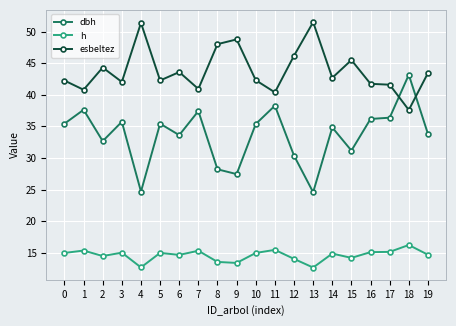

At 17, list the series in order from largest to smallest.

esbeltez, dbh, h